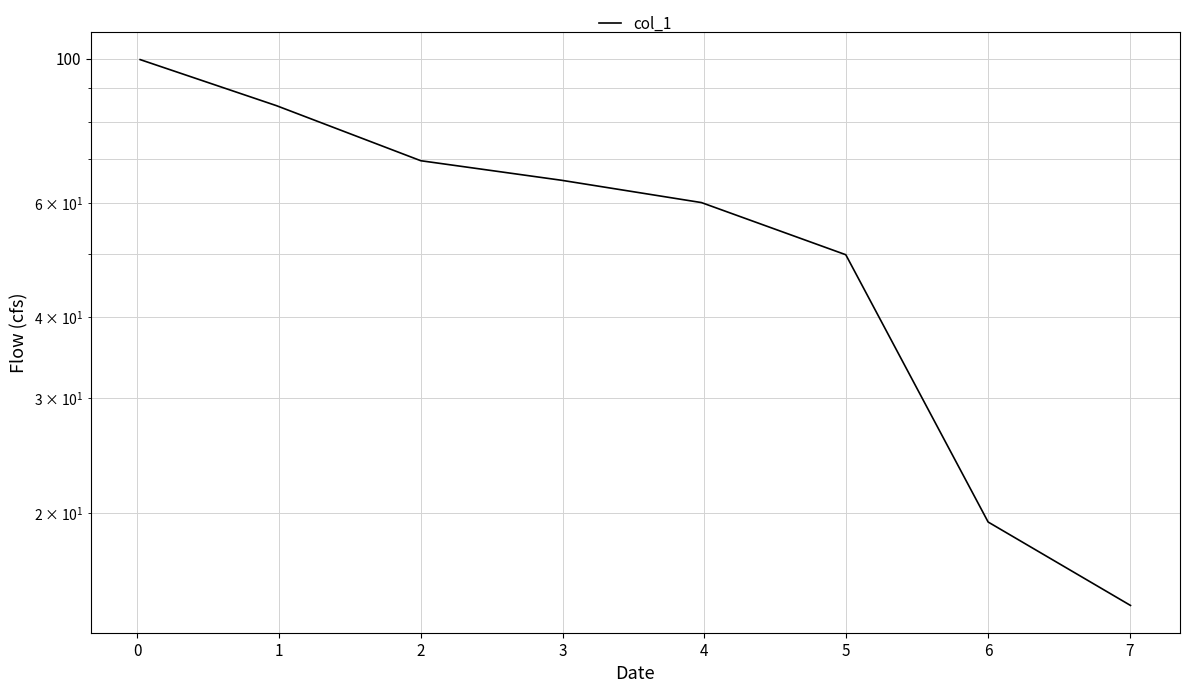

Is this an area chart (filled region under the line)?

No